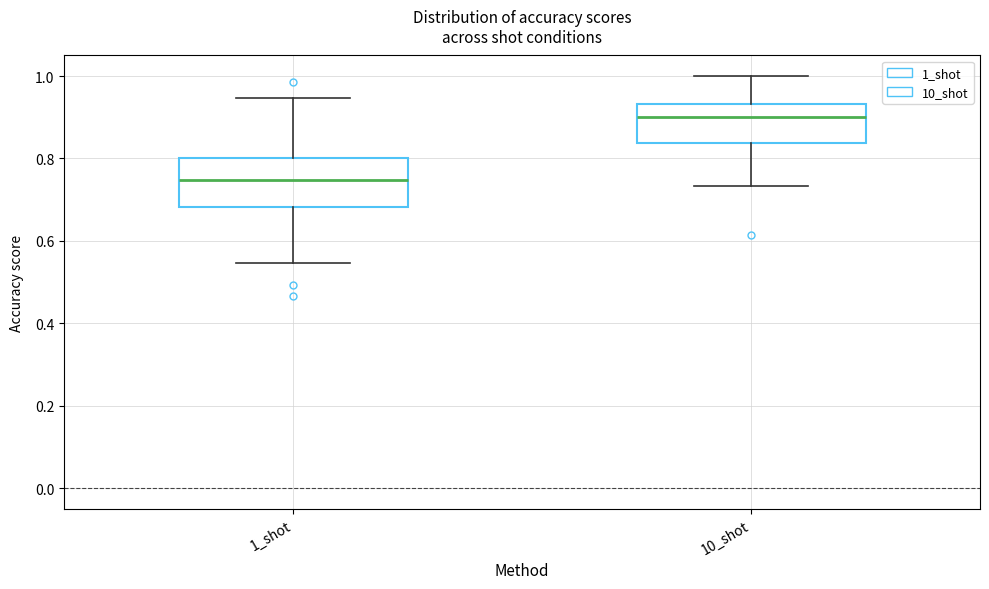

Which box's median line is the lowest?

1_shot